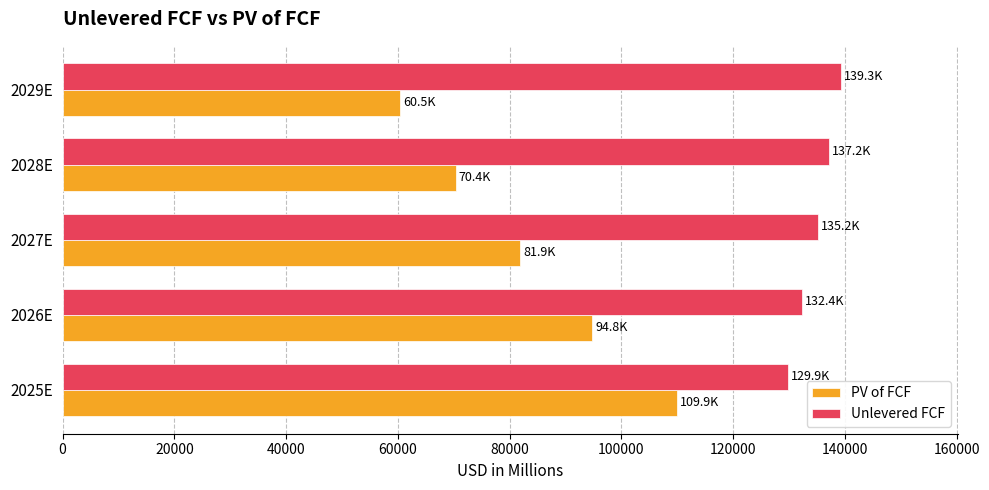

The value of PV of FCF at 2026E is 94814.4. True or false?

True